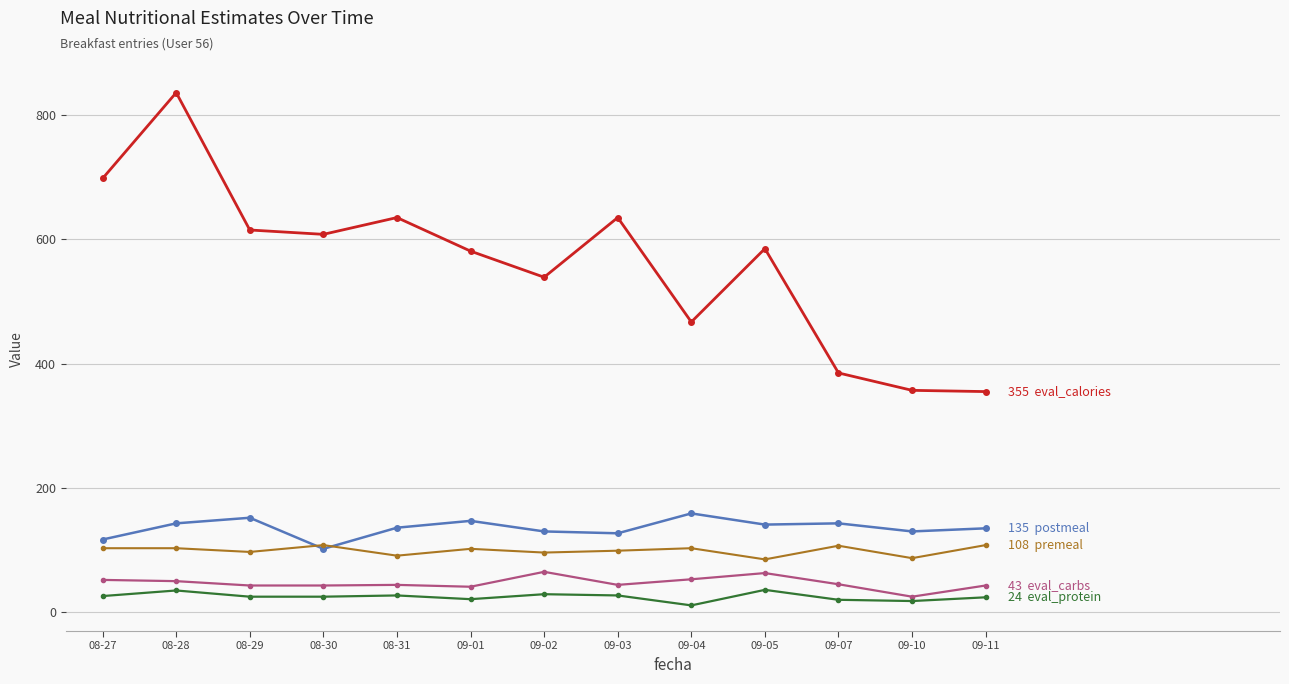

What is the maximum value shown in the chart?

836